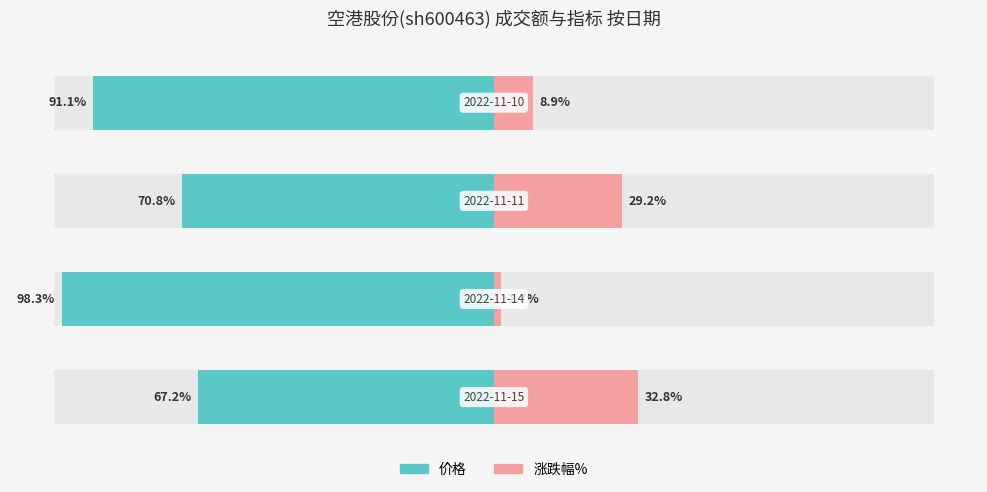

What is the approximate value of 涨跌幅% at 3.0?

8.9